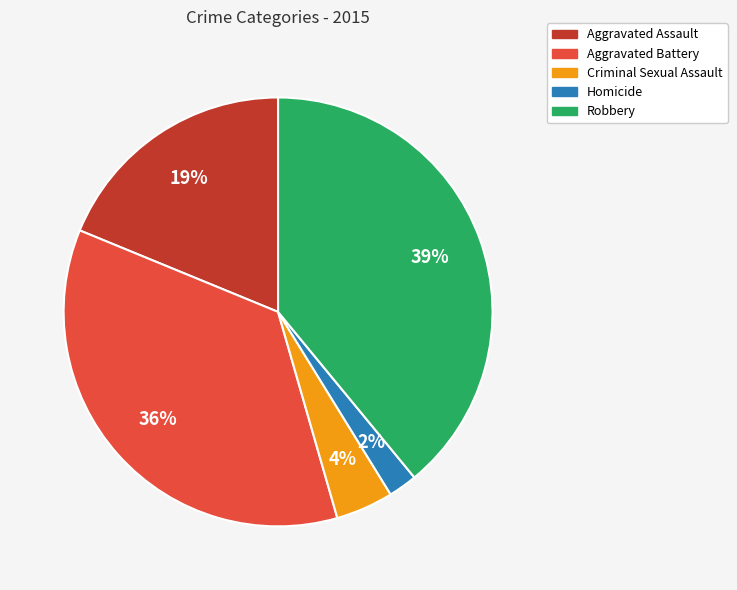

Approximately how many times larger is the value at Aggravated Assault compared to Aggravated Battery?

0.5